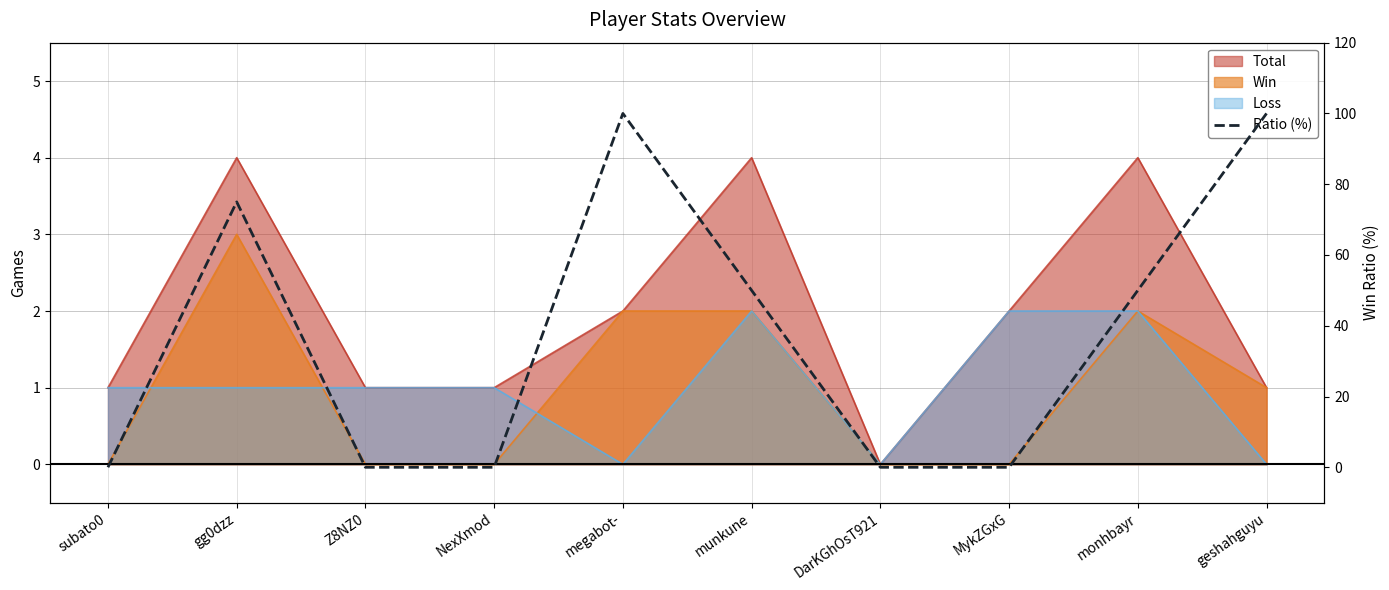

Does the chart have visible grid lines?

Yes